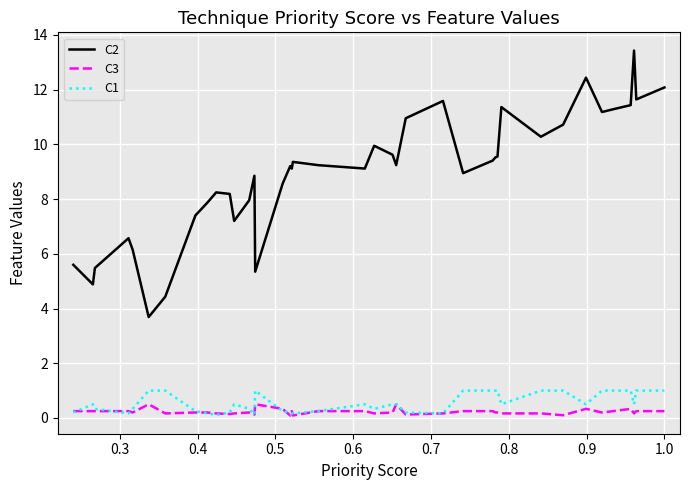

Which series has the largest total across all categories?

C2